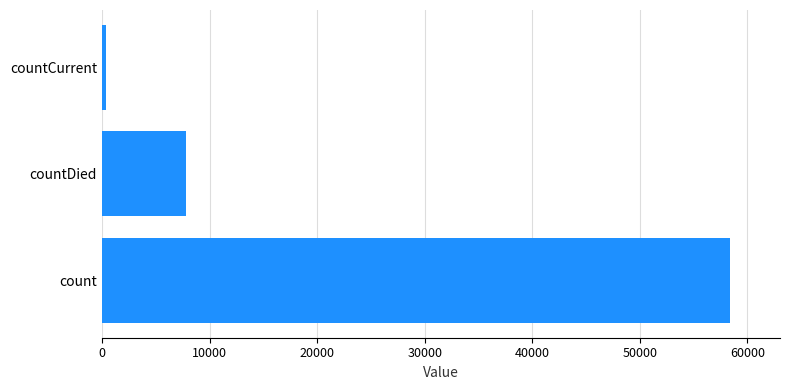

How many series are shown in this chart?

1